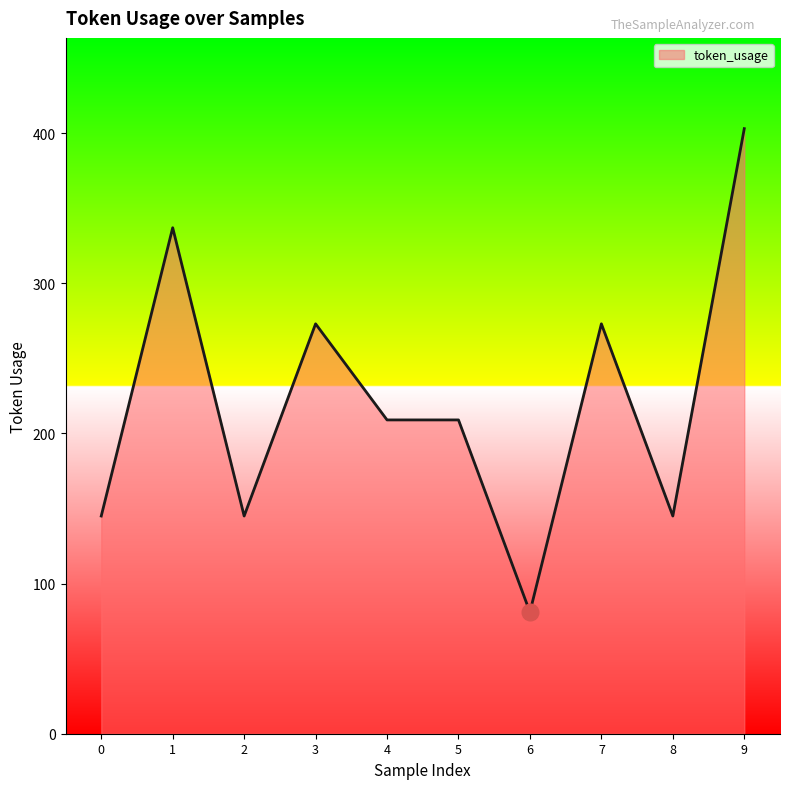

The value at 7 is 273. True or false?

True